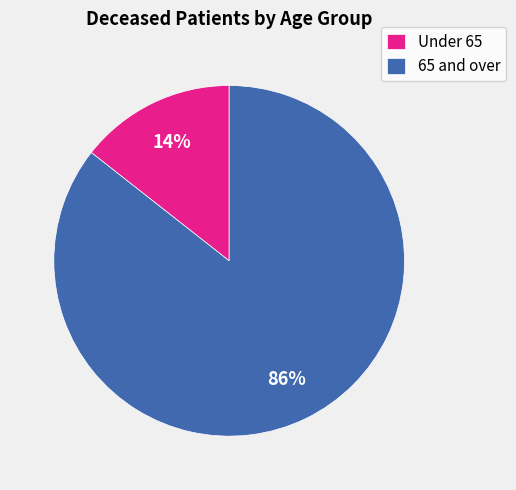

To the nearest percent, what is the combined percentage of 65 and over and Under 65?

100%